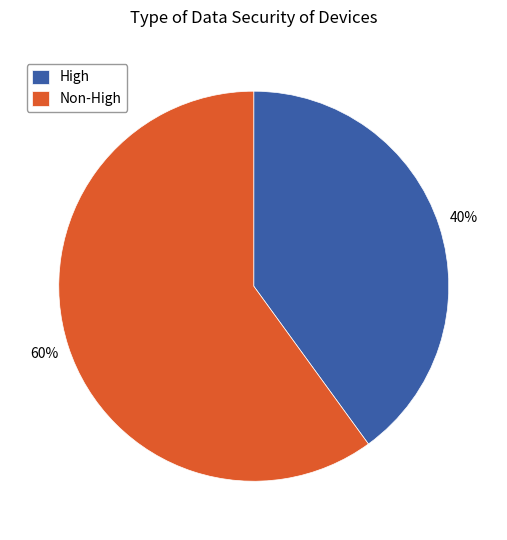

Count the number of slices in the pie.

2